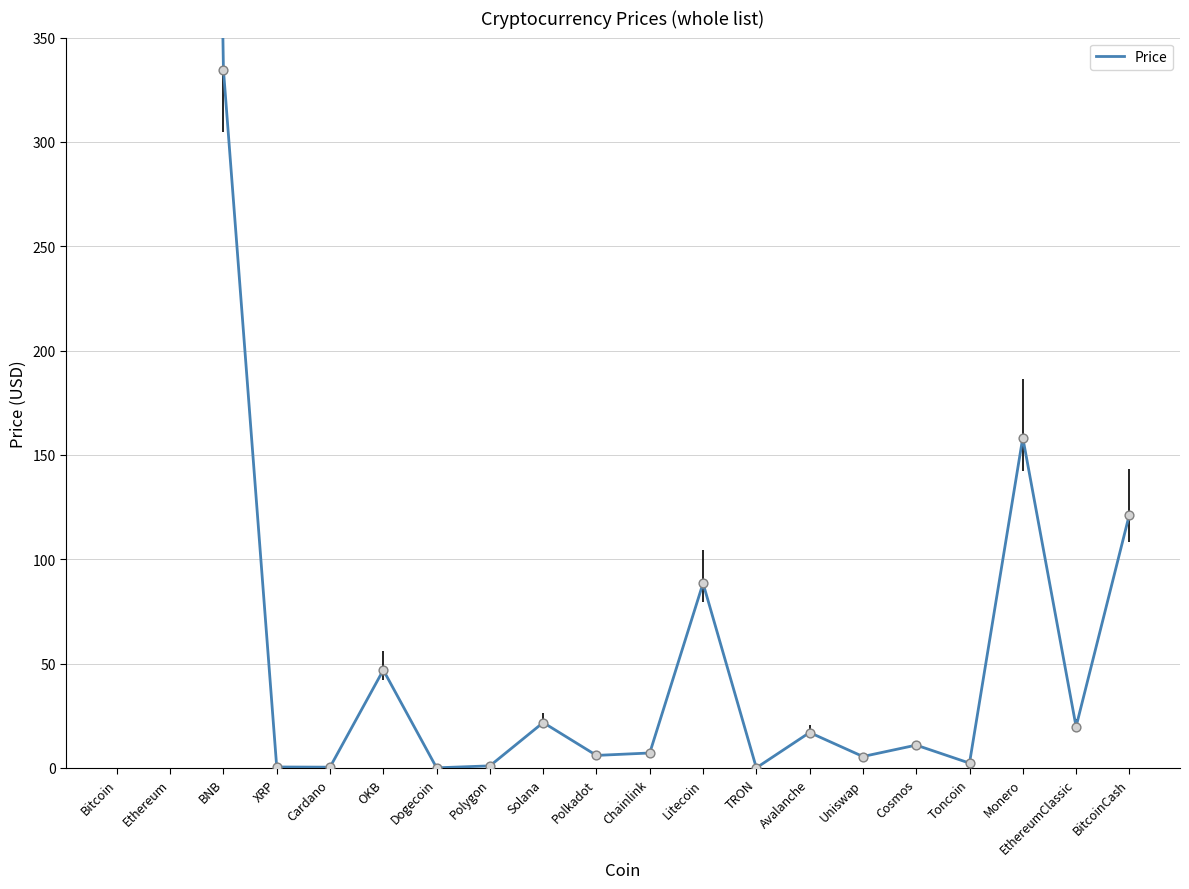

Approximately how many times larger is the value at Monero compared to Uniswap?

28.8